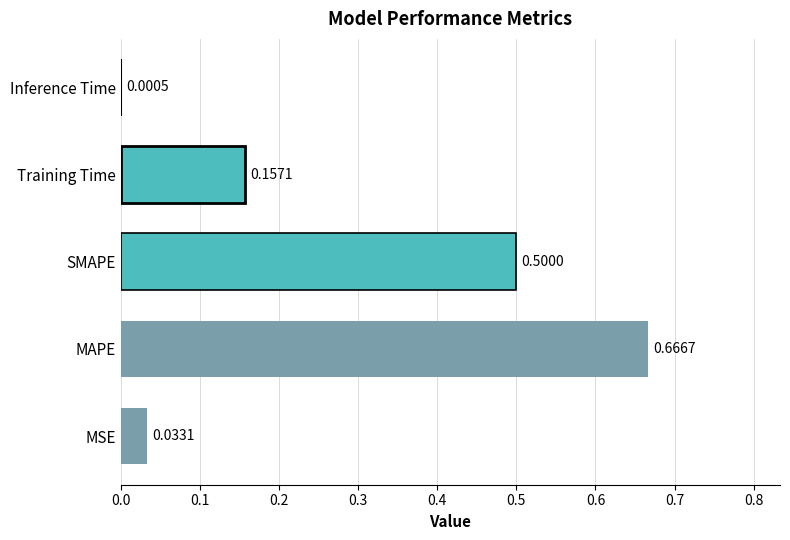

Between MSE and Training Time, which is larger?

Training Time